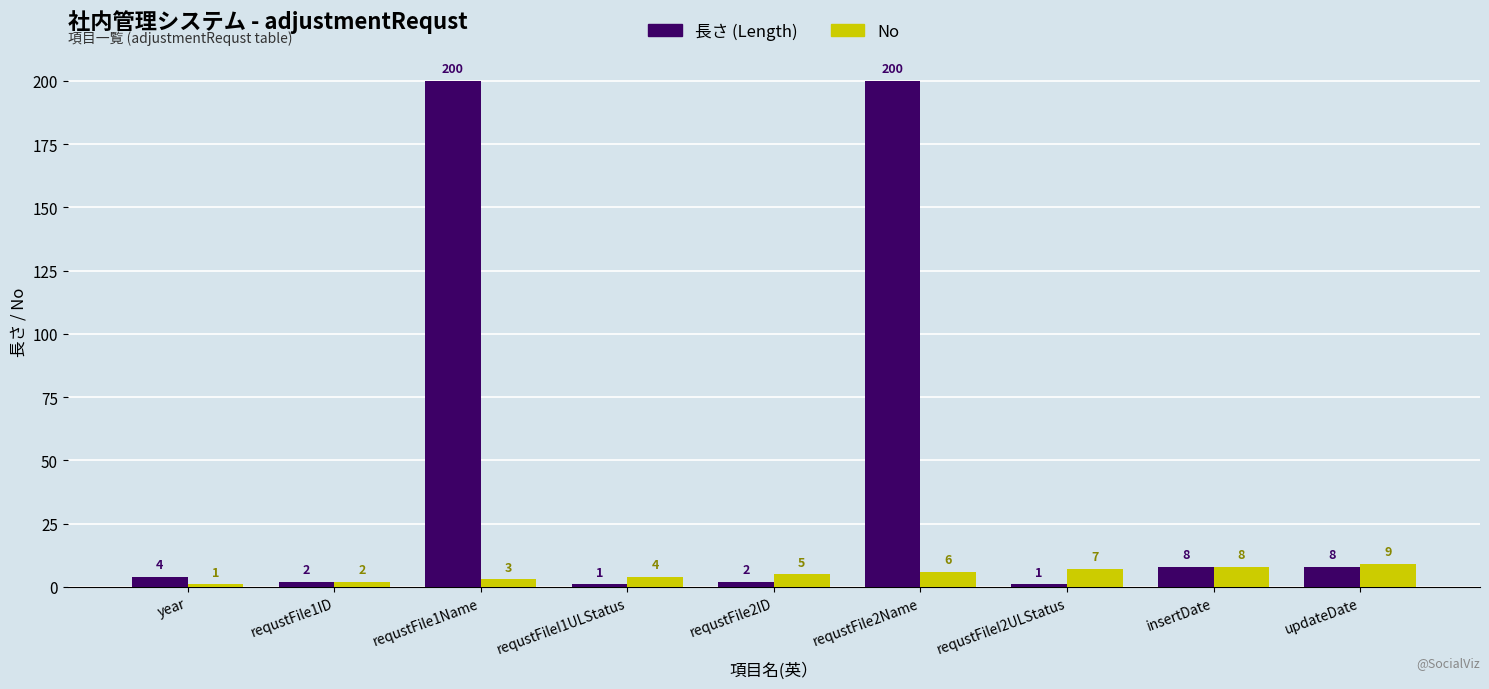

Rank the series by their average value, from highest to lowest.

長さ (Length), No